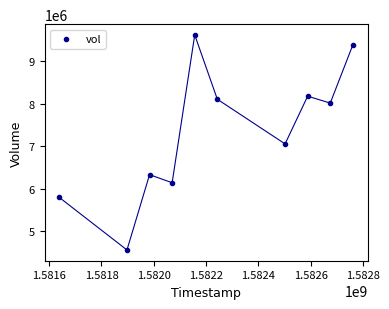

What is the average Y value?

7314530